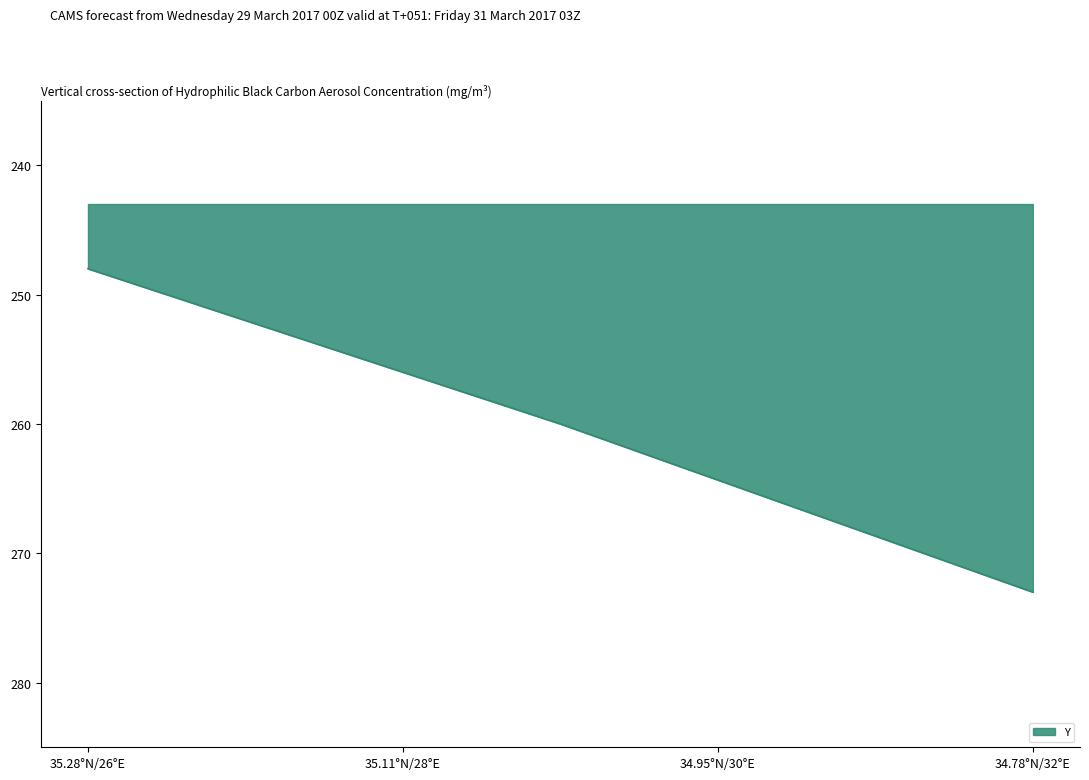

How many distinct data groups are displayed?

1